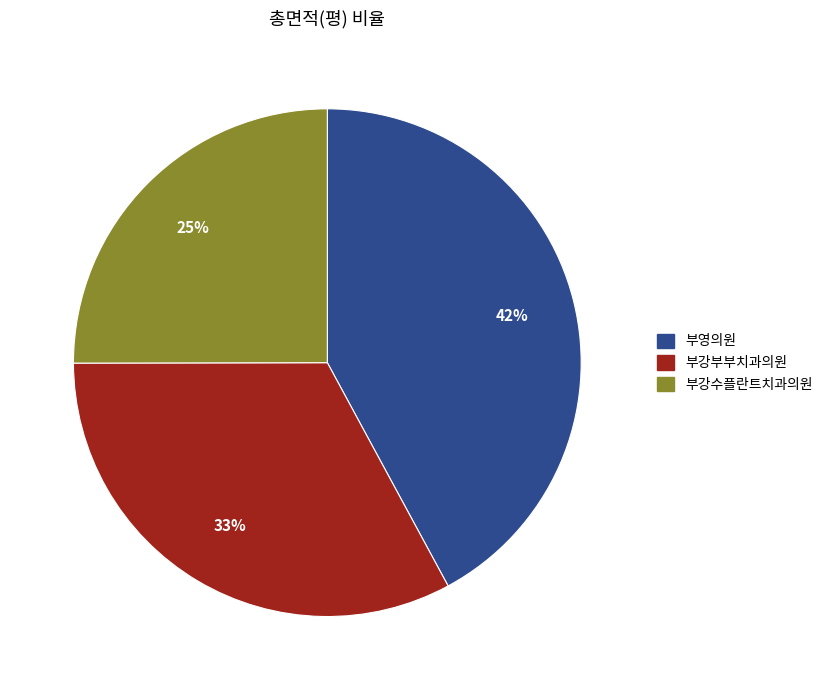

Do 부강부부치과의원 and 부영의원 together represent more than half of the pie?

Yes